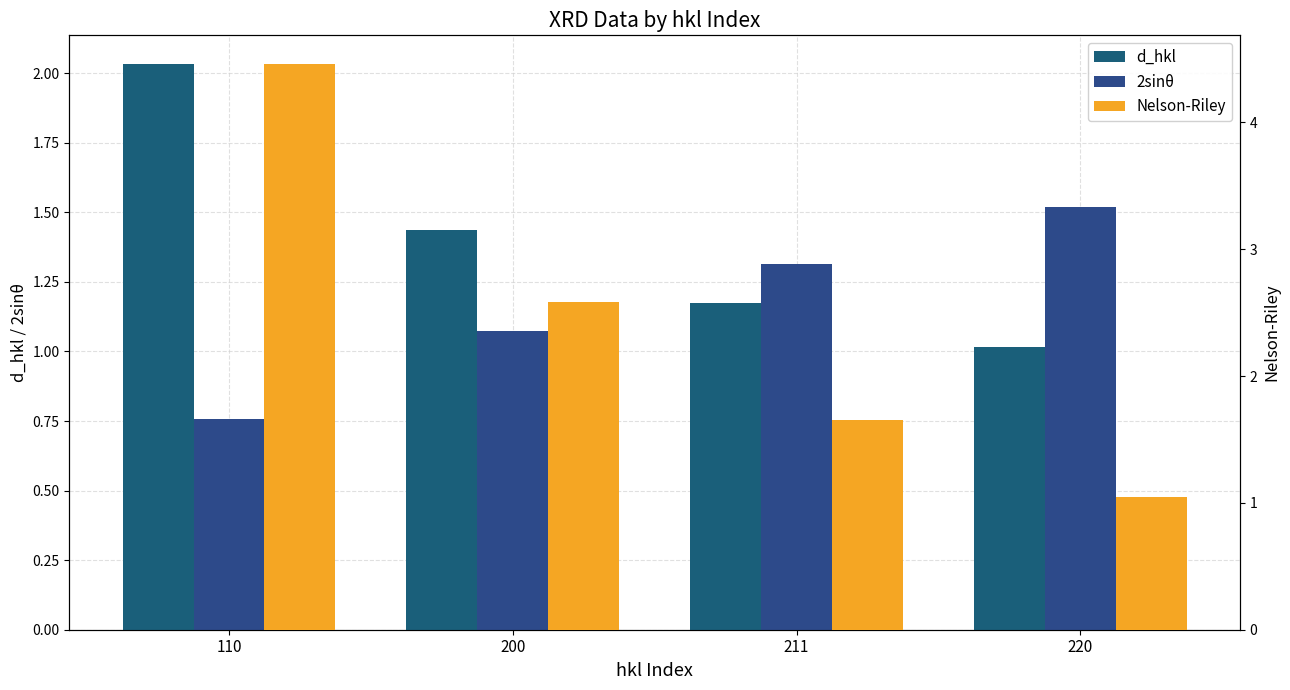

At which label does Nelson-Riley reach its minimum?

220